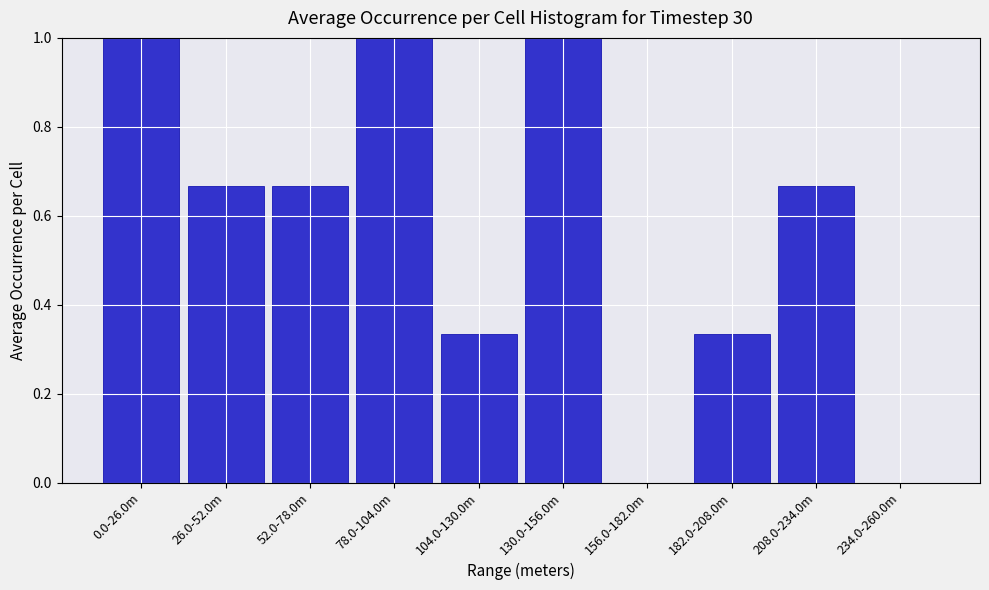

What is the maximum value shown in the chart?

1.0